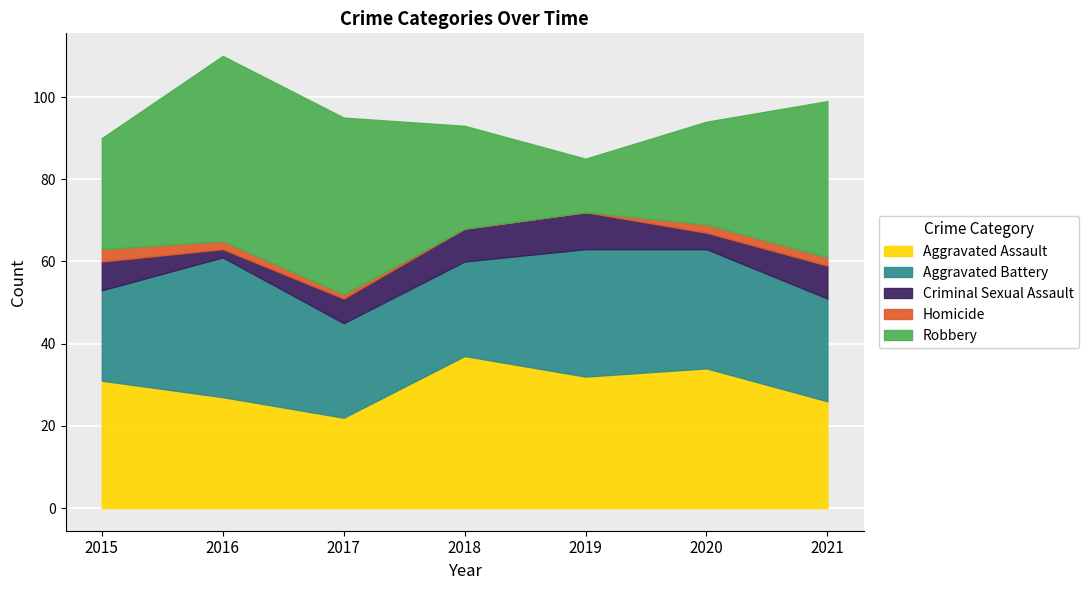

At how many categories does at least one series exceed 42?

2